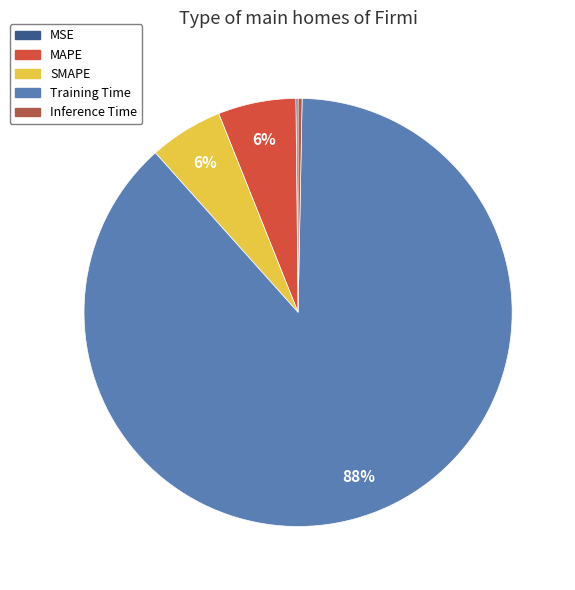

True or false: Training Time accounts for 88% of the total.

True